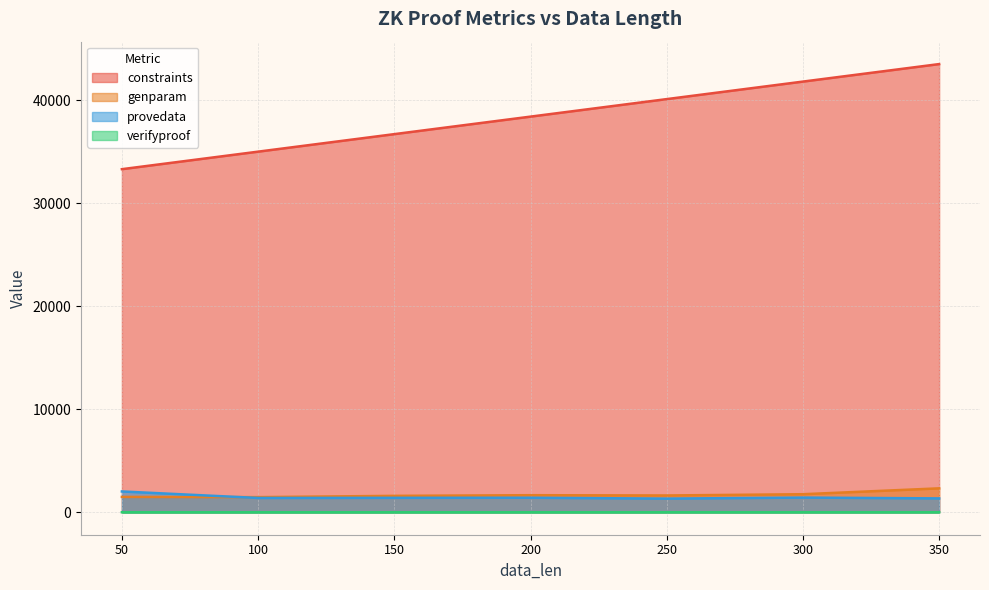

What is the greatest value displayed?

43517.0